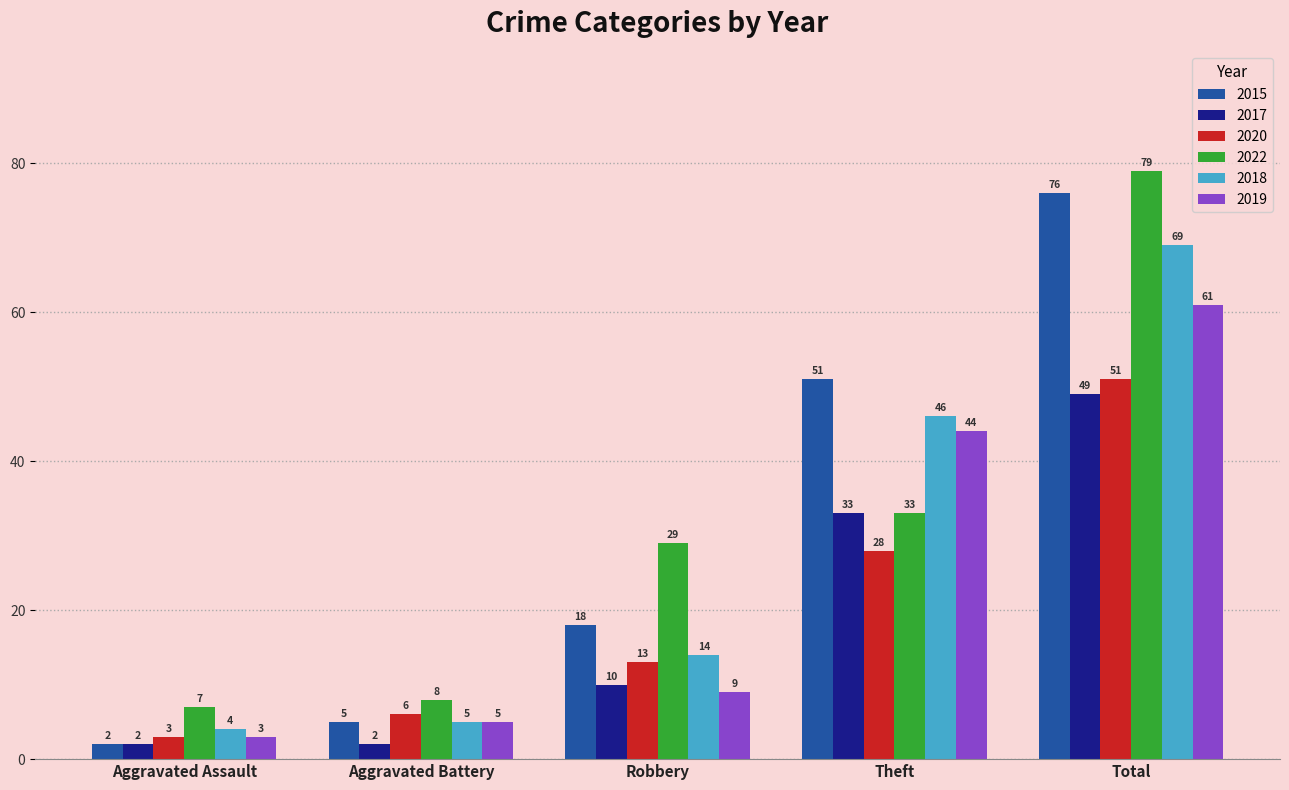

What is the label of the 4th bar from the right?

Aggravated Battery